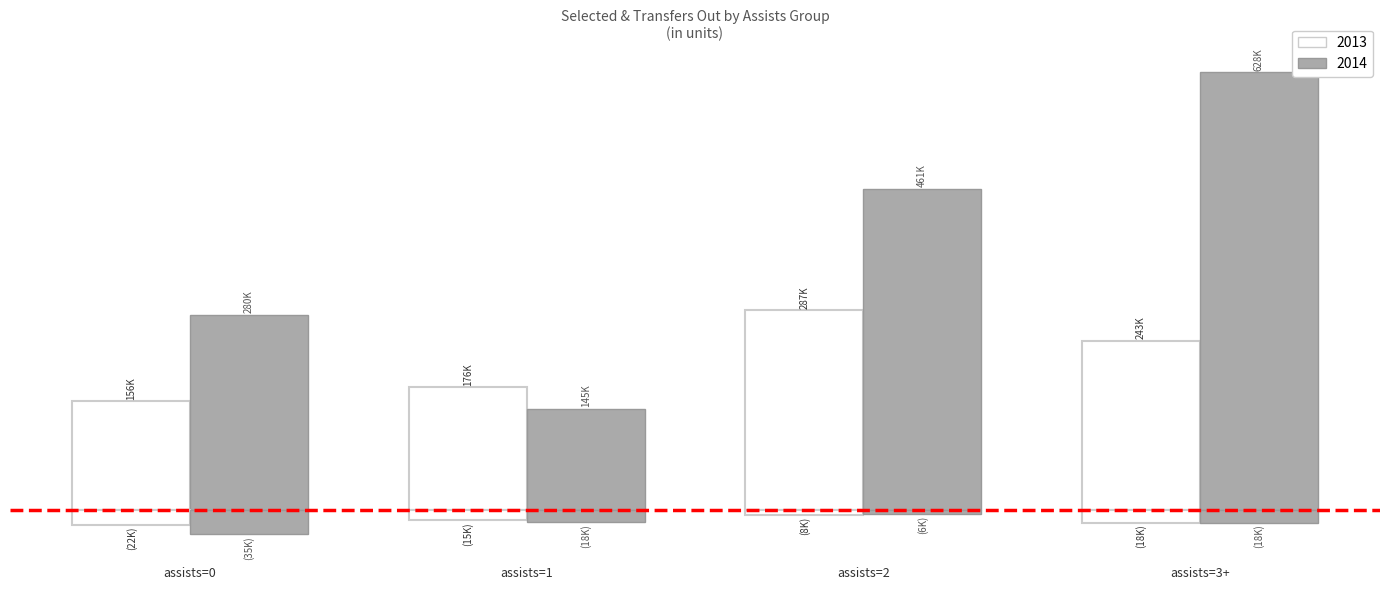

Are the bars horizontal?

No